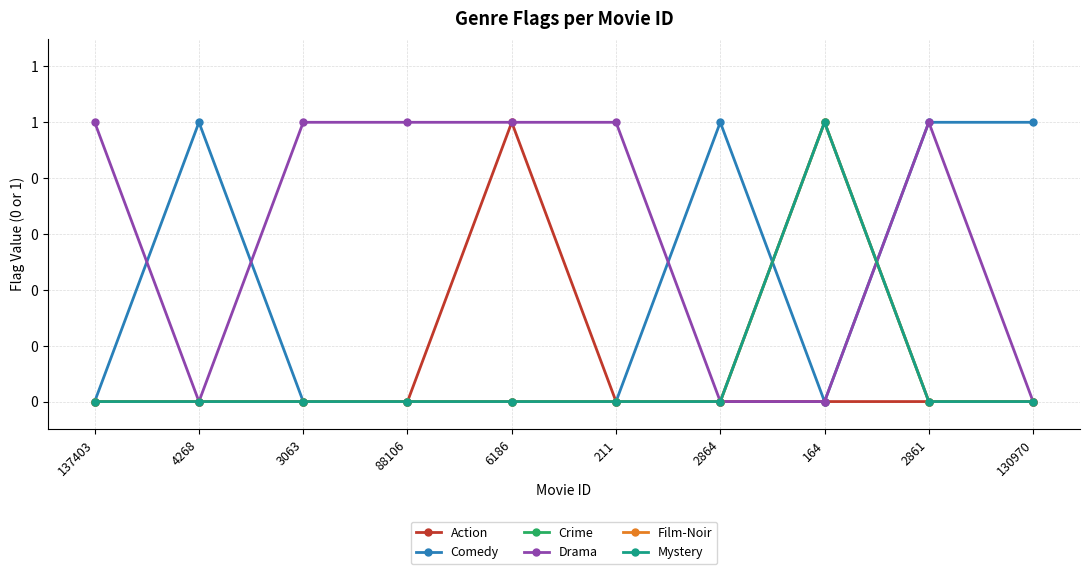

Is the value of Mystery at 211 greater than the value of Film-Noir at 88106?

No